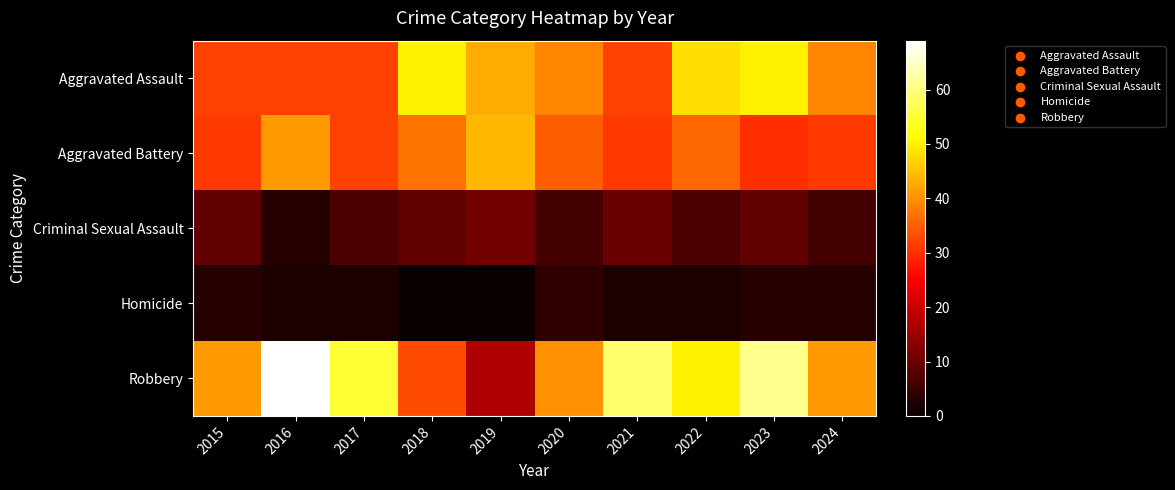

Reading left to right, list all the values displayed in this chart.

Aggravated Assault: 2015=32	2016=32	2017=32	2018=50	2019=43	2020=39	2021=32	2022=48	2023=50	2024=39
Aggravated Battery: 2015=31	2016=41	2017=32	2018=37	2019=44	2020=35	2021=31	2022=36	2023=30	2024=31
Criminal Sexual Assault: 2015=9	2016=3	2017=7	2018=9	2019=11	2020=6	2021=10	2022=7	2023=9	2024=6
Homicide: 2015=3	2016=2	2017=2	2018=0	2019=0	2020=4	2021=2	2022=2	2023=3	2024=3
Robbery: 2015=41	2016=69	2017=55	2018=33	2019=17	2020=40	2021=59	2022=50	2023=61	2024=41